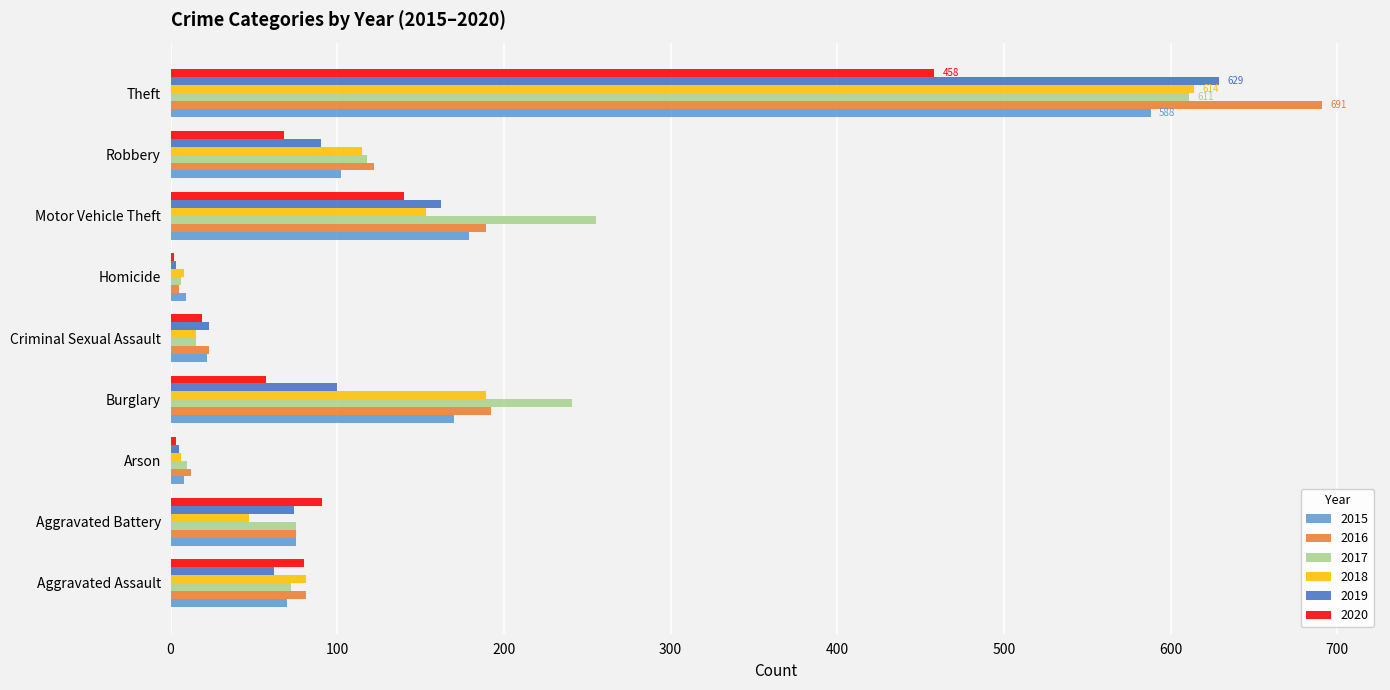

What is the total value across all series at Criminal Sexual Assault?

117